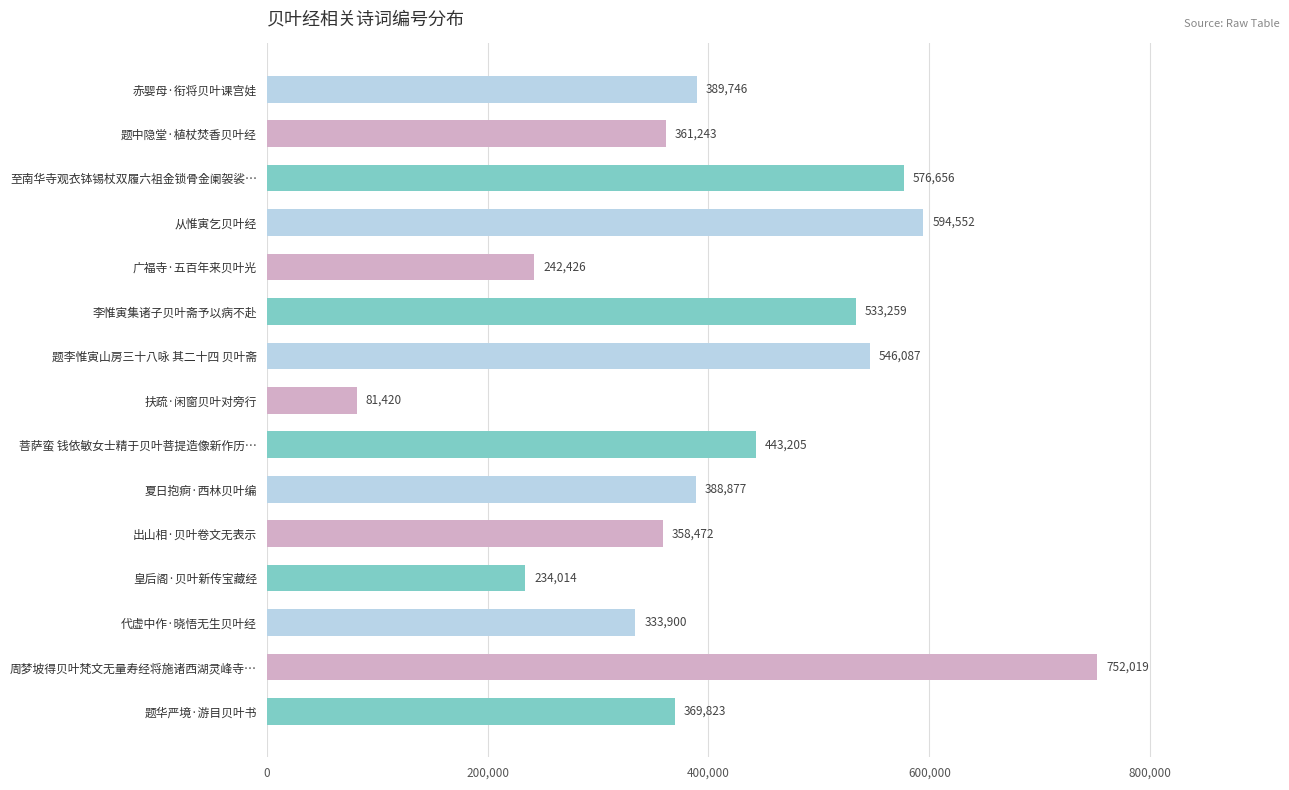

Rank the categories by value from highest to lowest.

周梦坡得贝叶梵文无量寿经将施诸西湖灵峰寺…, 从惟寅乞贝叶经, 至南华寺观衣钵锡杖双履六祖金锁骨金阑袈裟…, 题李惟寅山房三十八咏 其二十四 贝叶斋, 李惟寅集诸子贝叶斋予以病不赴, 菩萨蛮 钱依敏女士精于贝叶菩提造像新作历…, 赤婴母·衔将贝叶课宫娃, 夏日抱痾·西林贝叶编, 题华严境·游目贝叶书, 题中隐堂·植杖焚香贝叶经, 出山相·贝叶卷文无表示, 代虚中作·晓悟无生贝叶经, 广福寺·五百年来贝叶光, 皇后阁·贝叶新传宝藏经, 扶疏·闲窗贝叶对旁行